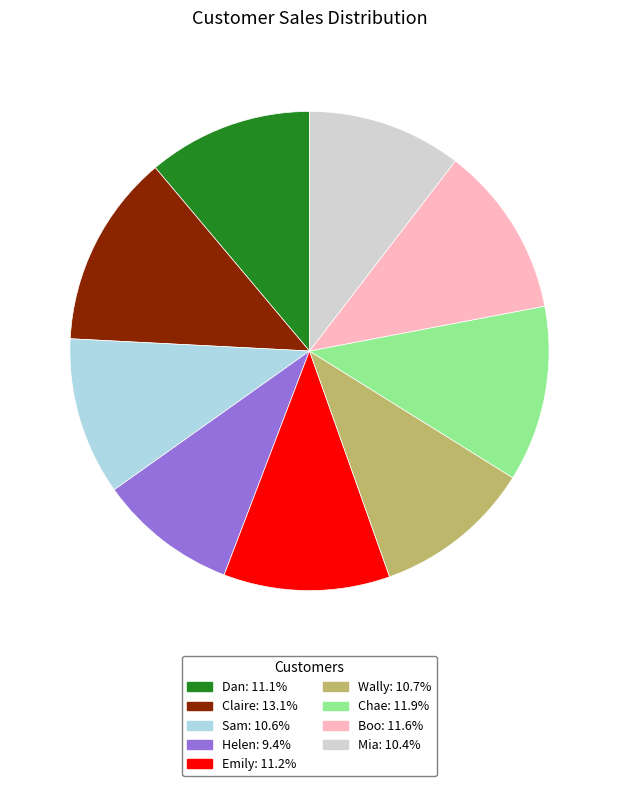

Do Wally and Helen together represent more than half of the pie?

No